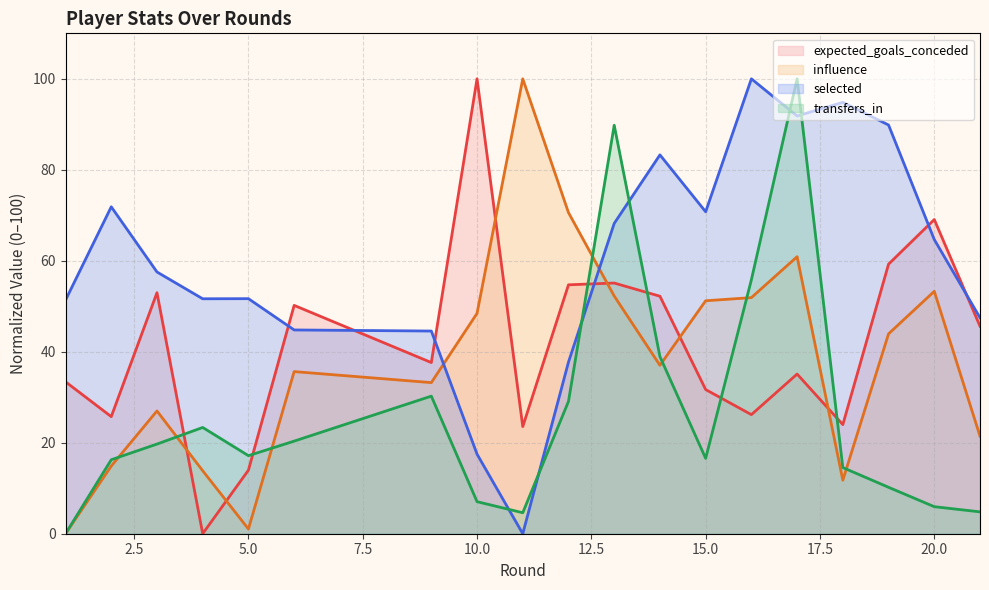

Count the number of data series in this chart.

4